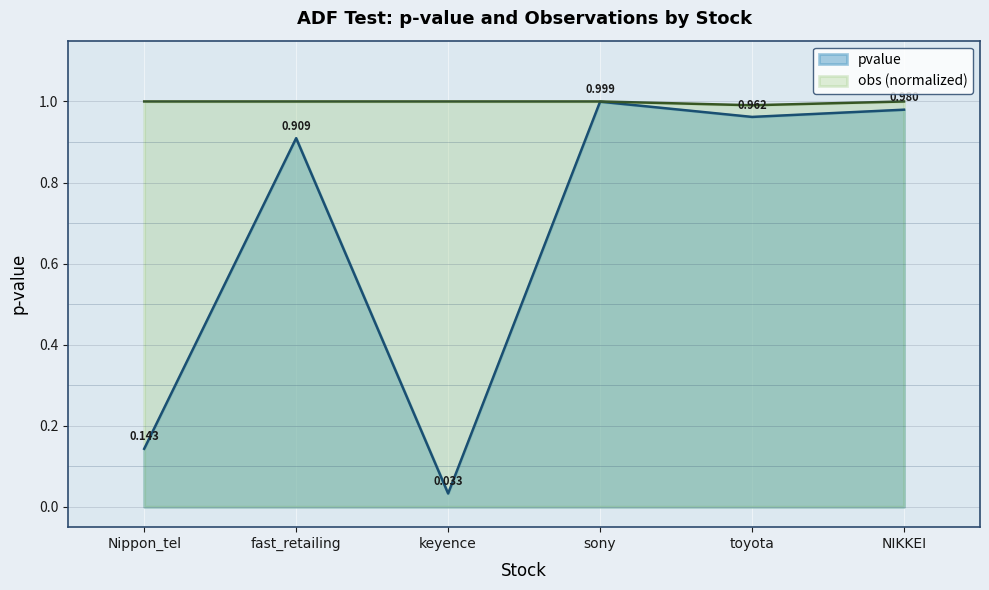

True or false: pvalue and obs cross at least once.

False